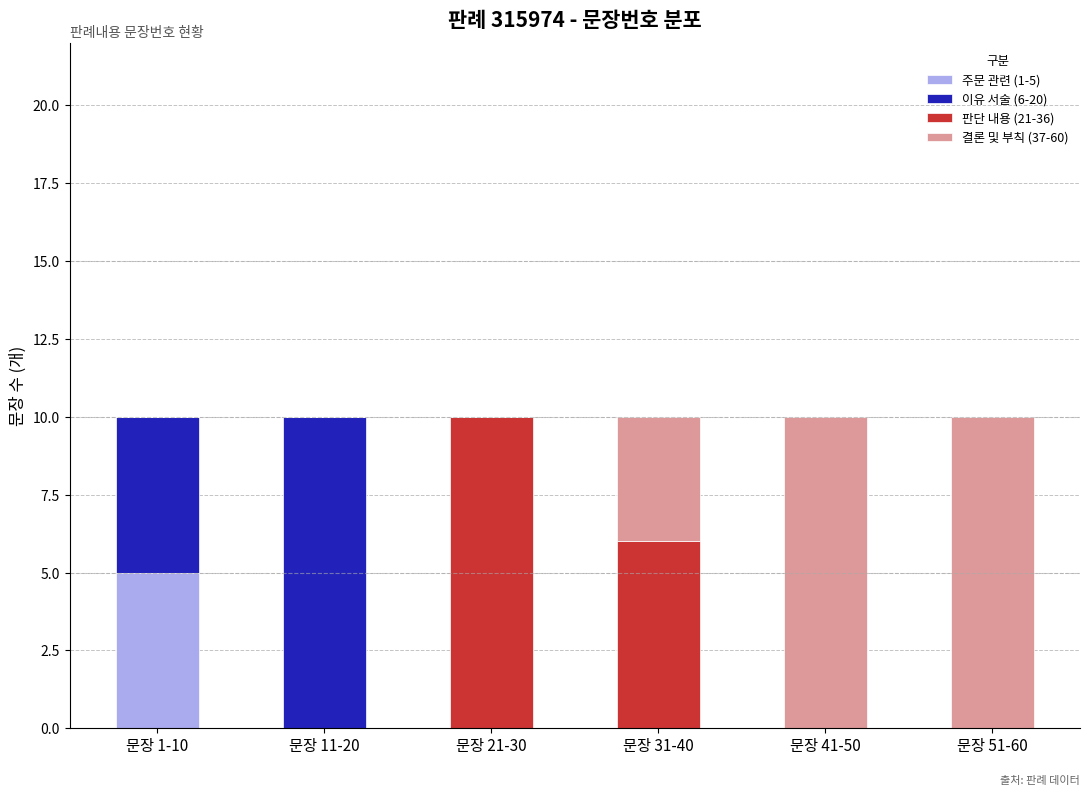

Are the bars grouped side by side (vs. stacked)?

No